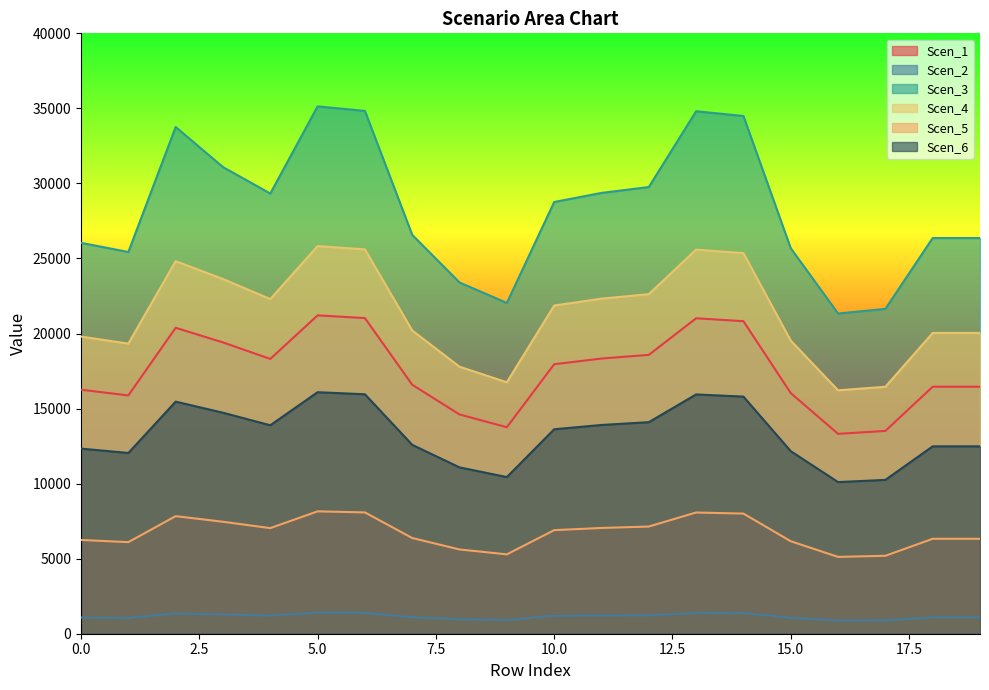

How many data points in Scen_4 are above 21864?

10